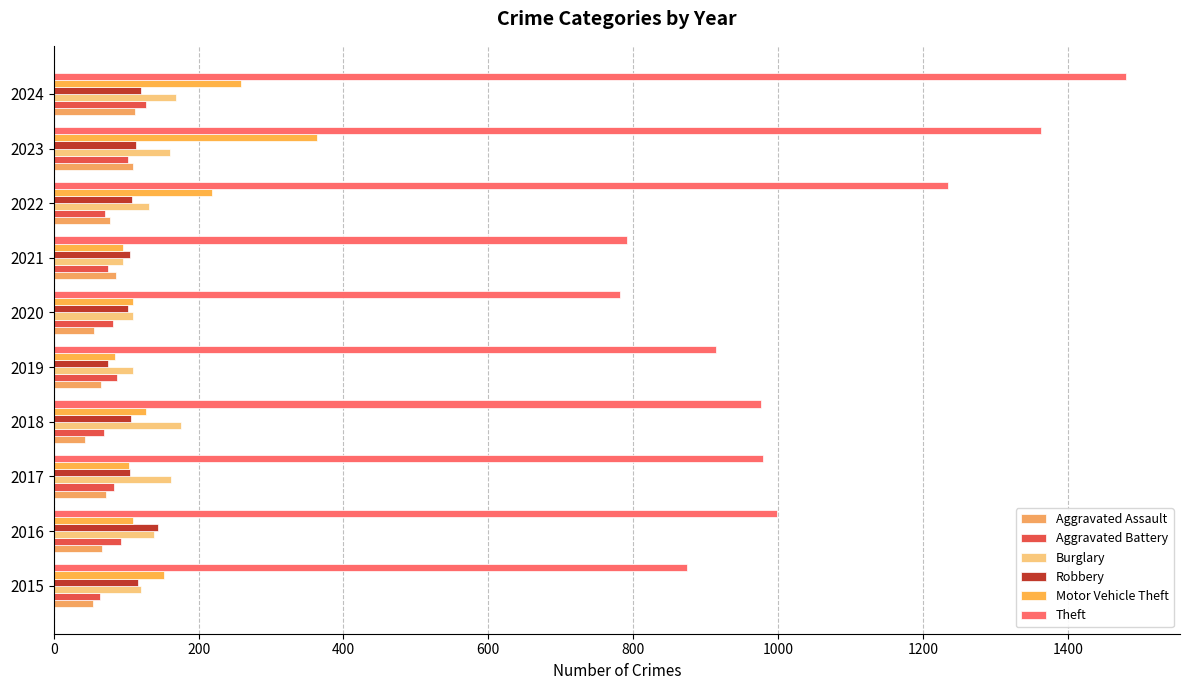

What are all the series names shown in the legend?

Aggravated Assault, Aggravated Battery, Burglary, Robbery, Motor Vehicle Theft, Theft